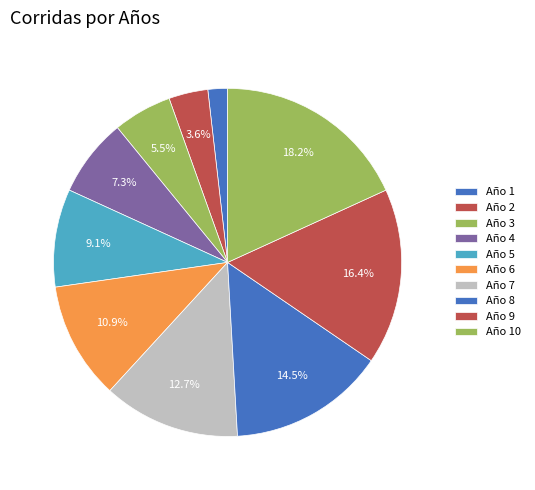

How many segments does this pie chart have?

10